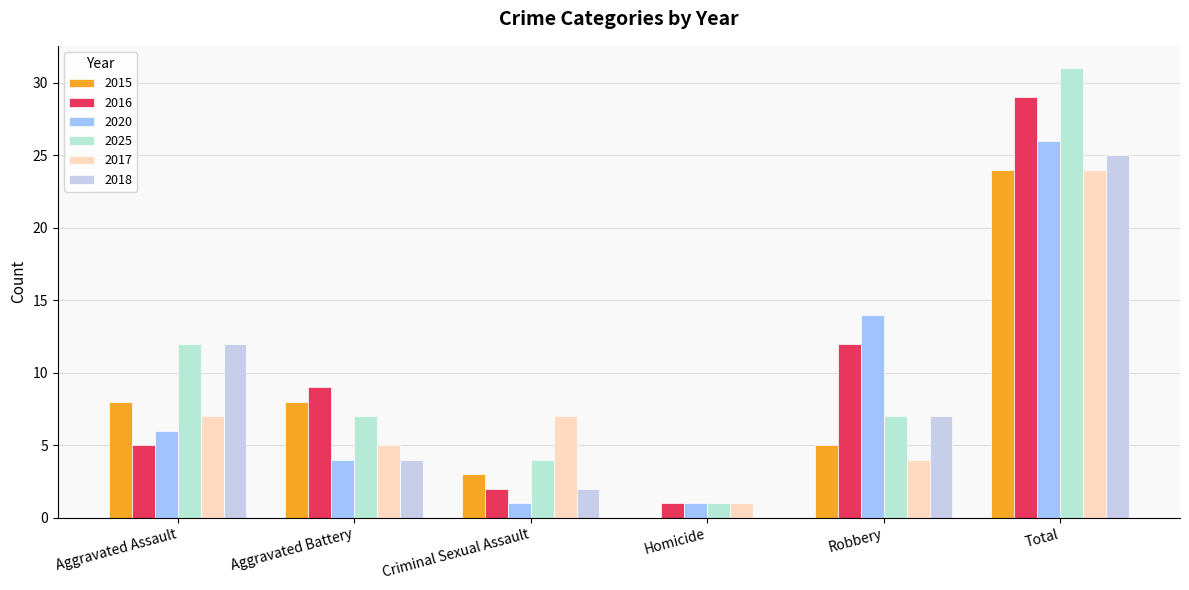

Is the value of 2017 at Total greater than the value of 2020 at Total?

No